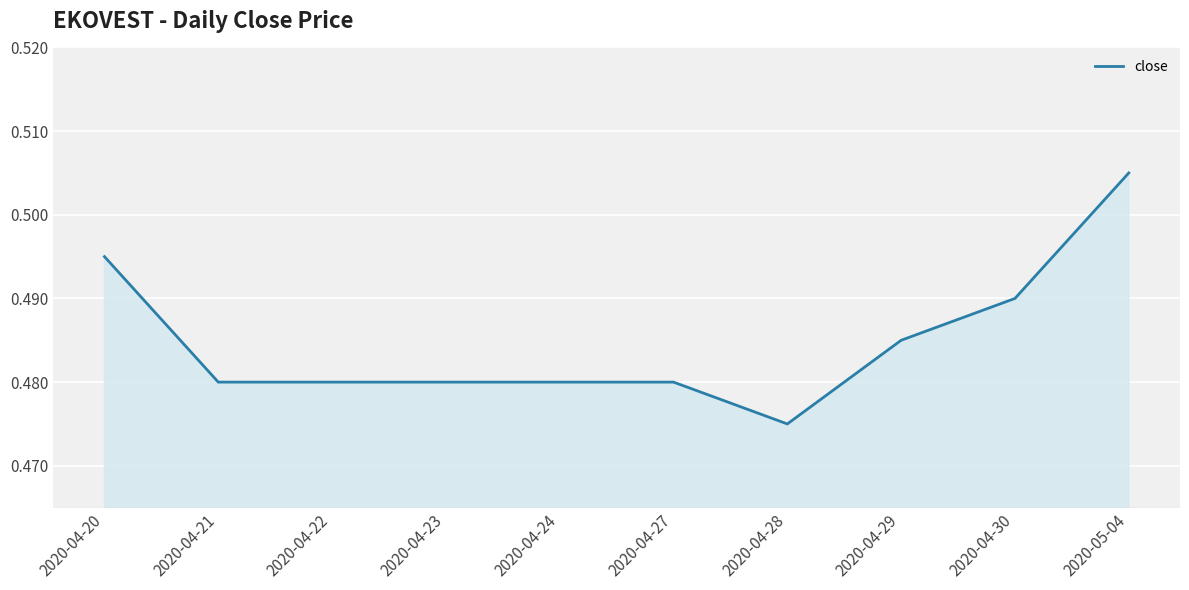

What is the sum of the values at 2020-04-29 and 2020-04-20?

1.0